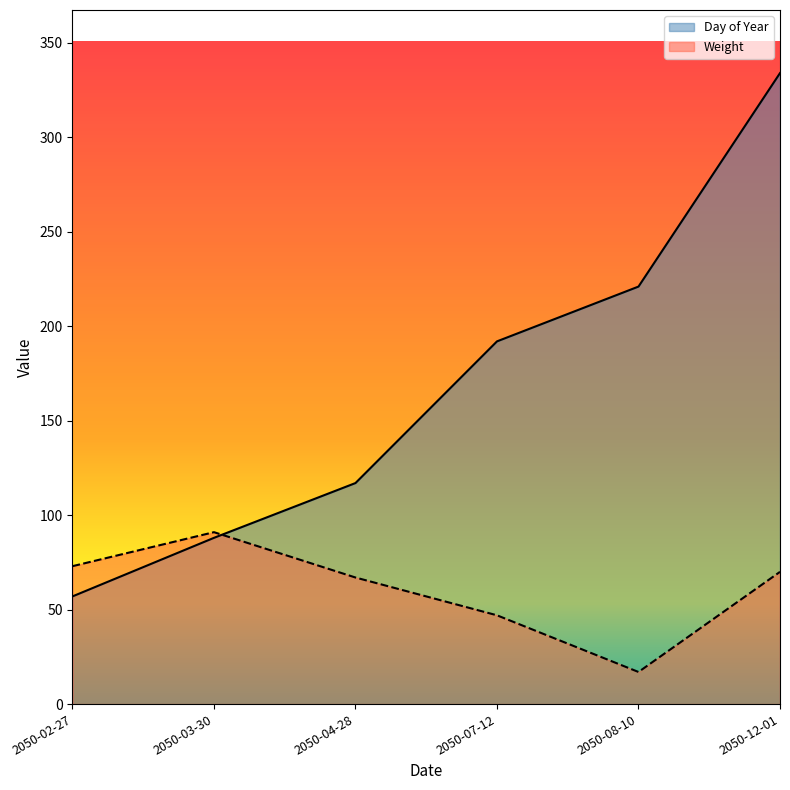

Which category has the lowest value across all series?

2050-08-10